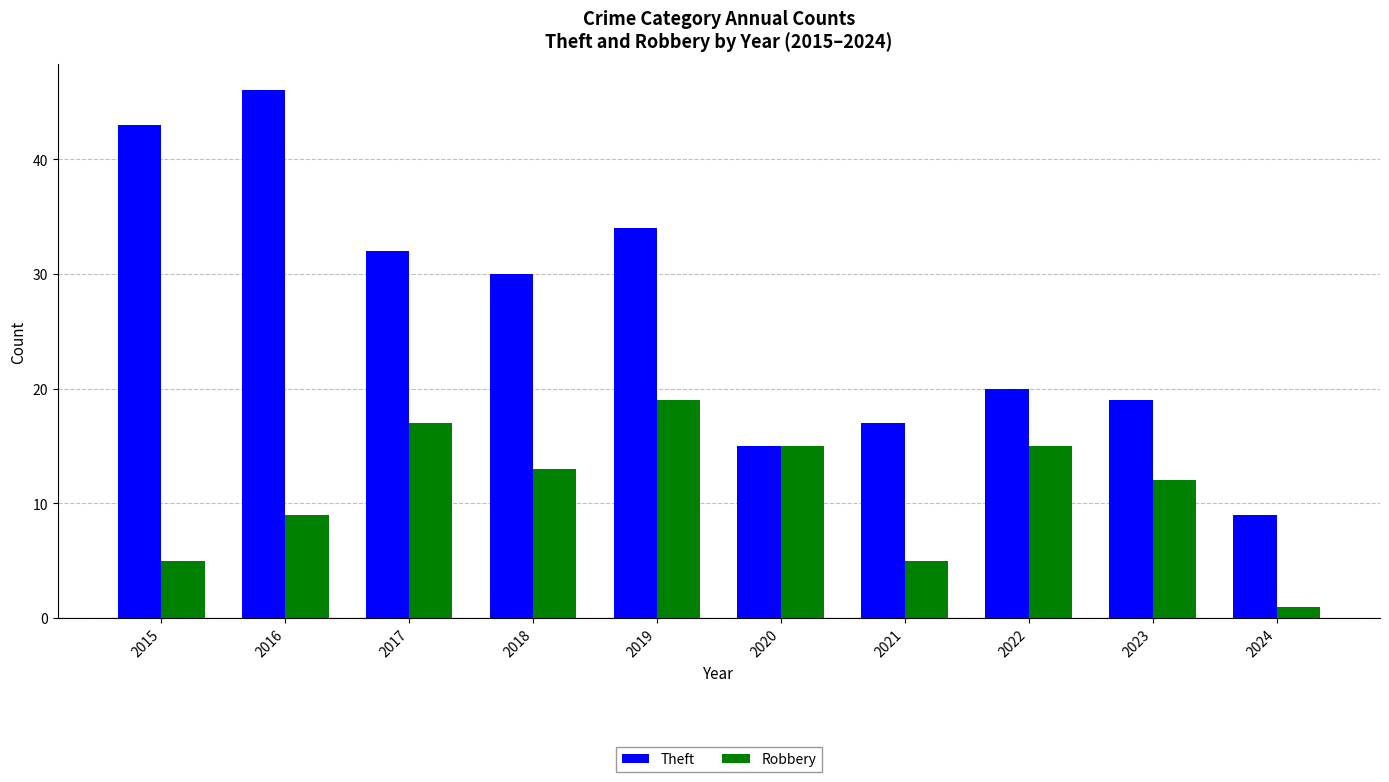

What is the maximum value shown in the chart?

46